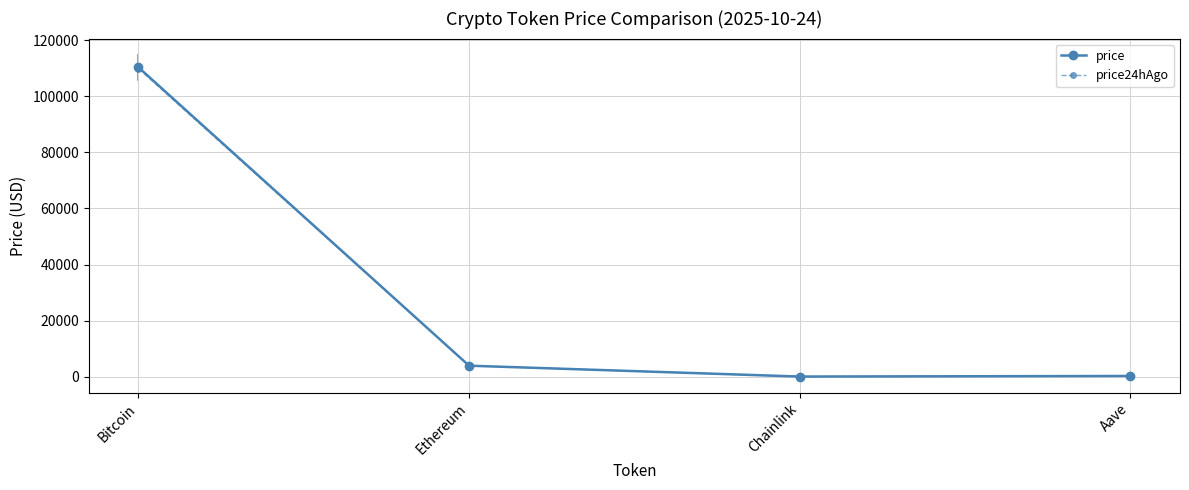

True or false: price has more than 1 interior local peaks.

False